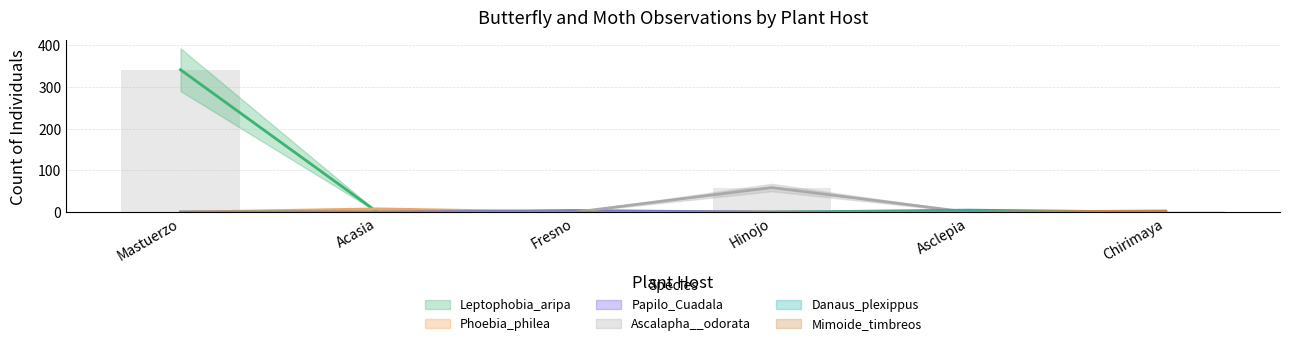

What position from the left is Acasia?

2